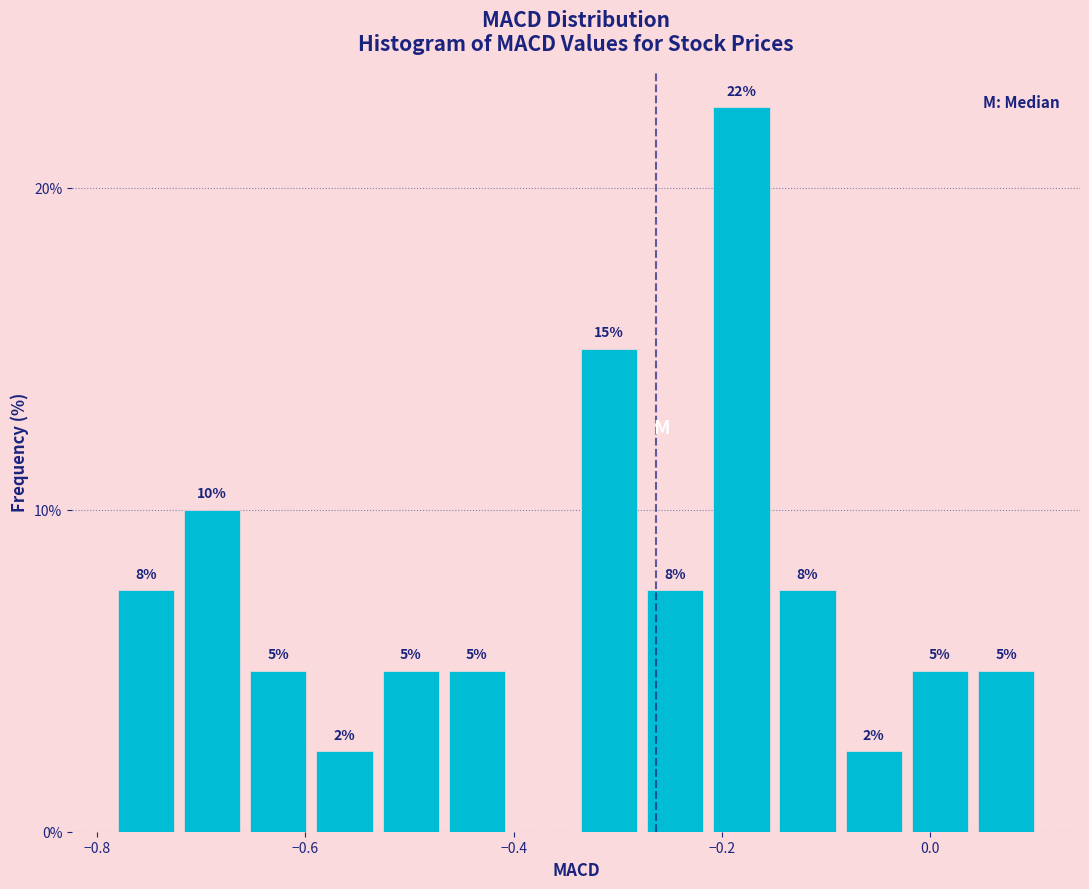

Read against the x-axis, roughly where is the centre of the tallest bar?

-0.18